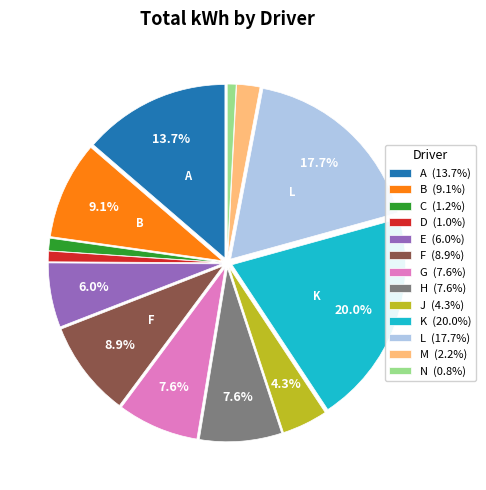

To the nearest percent, what is the difference between the largest and smallest slice percentages?

19%